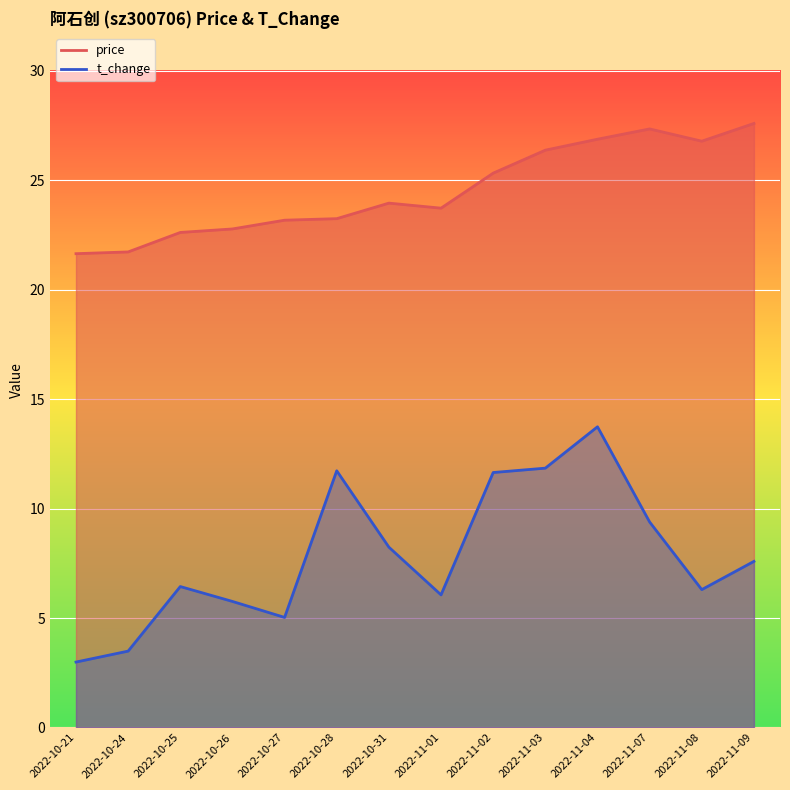

What is the difference between the t_change values at 2022-10-24 and 2022-11-08?

2.8